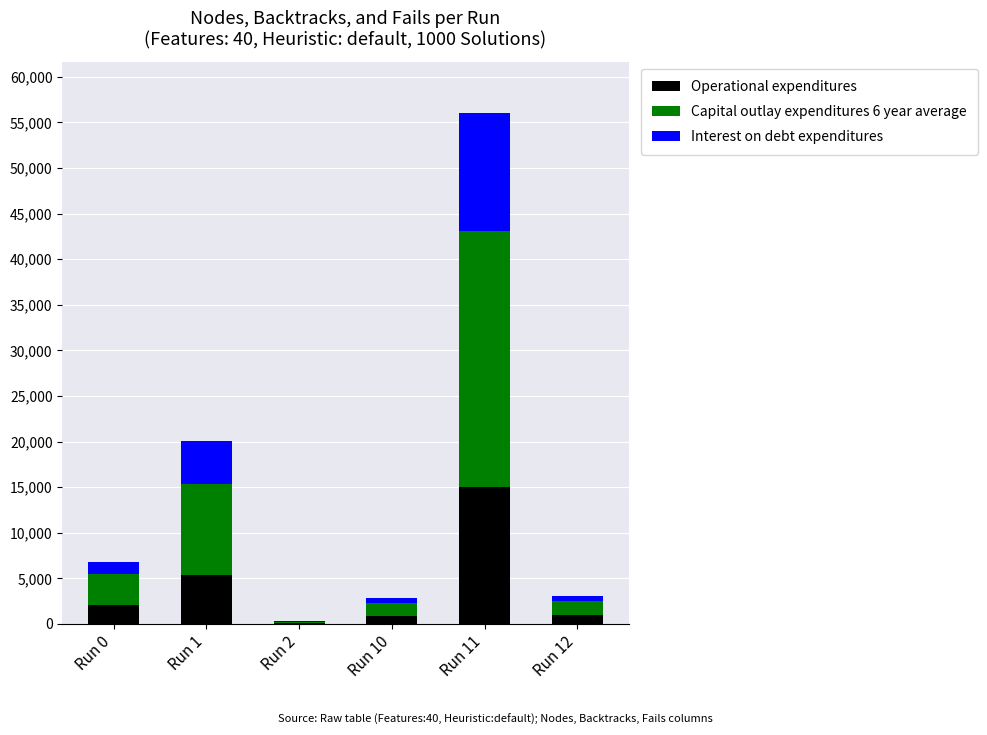

Does the chart contain stacked bars?

Yes